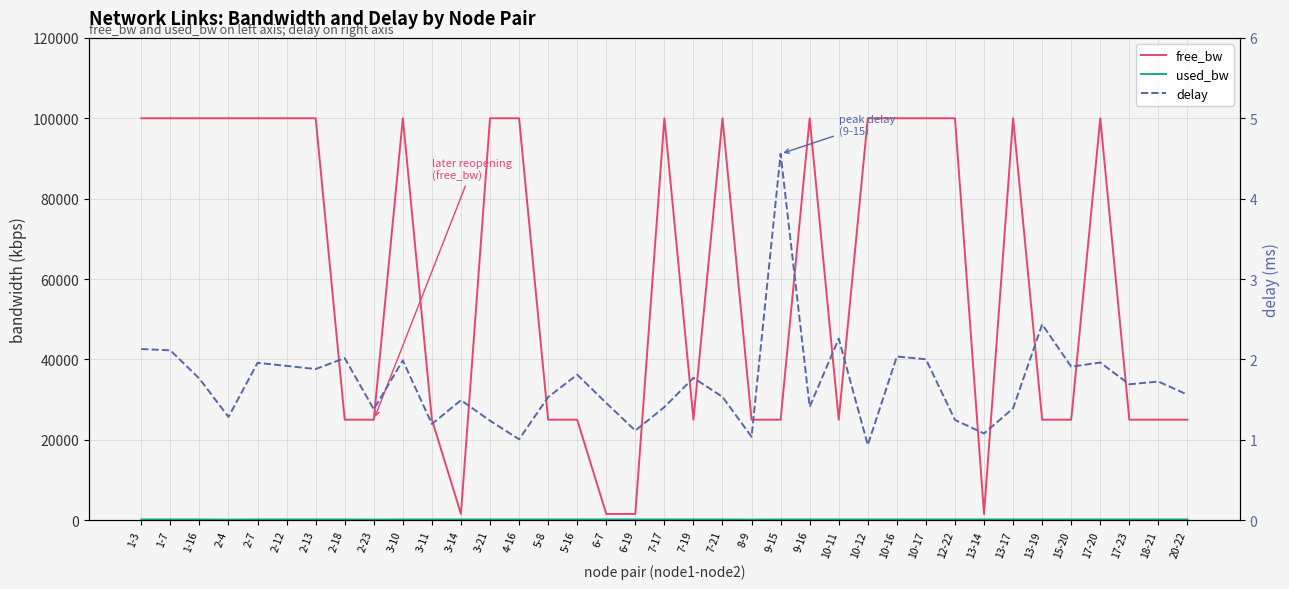

What position from the right is 18-21?

2